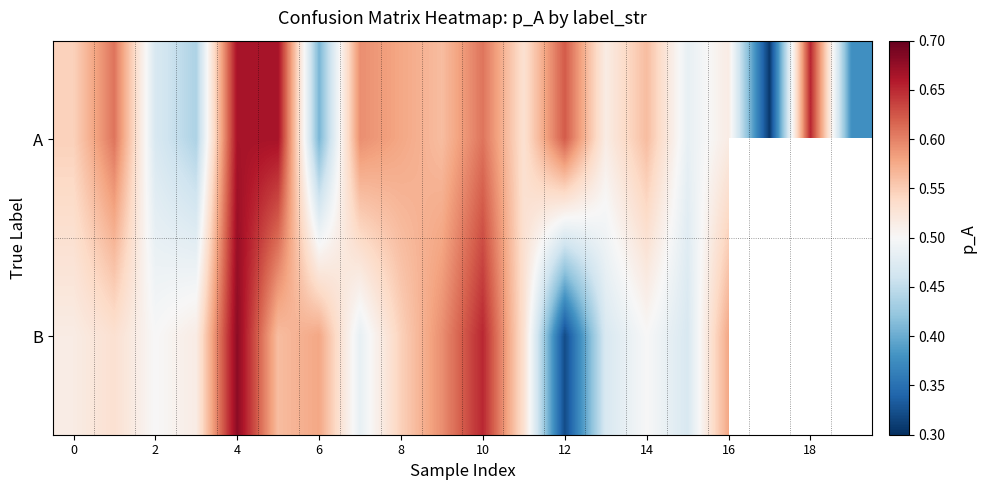

How many data points in B are above 0?

17